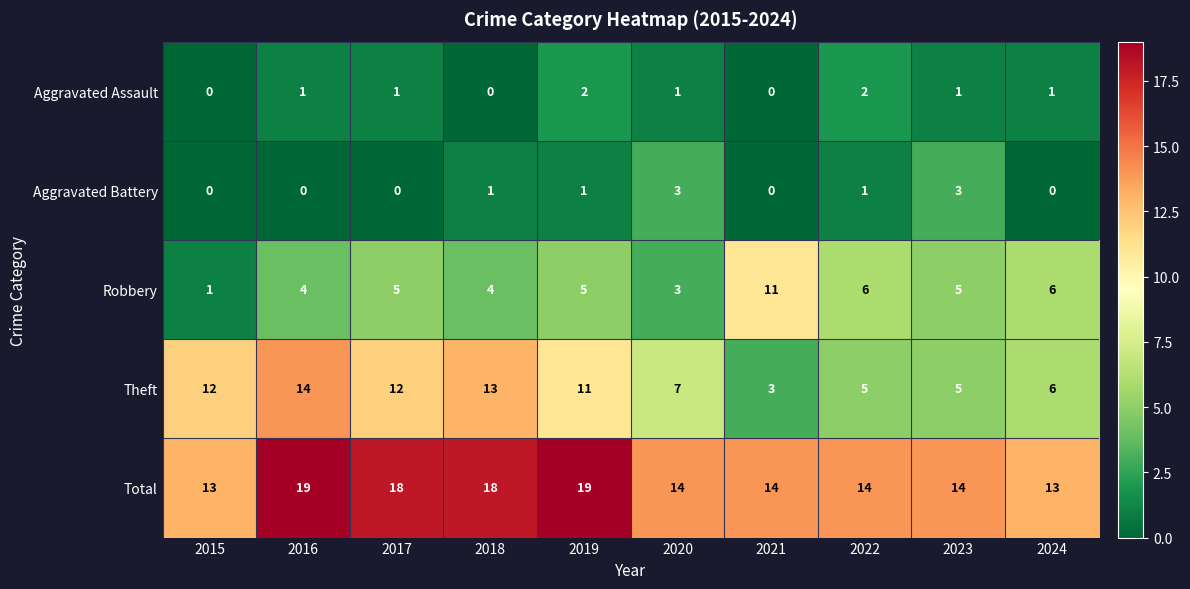

Which series has the largest total across all categories?

Total